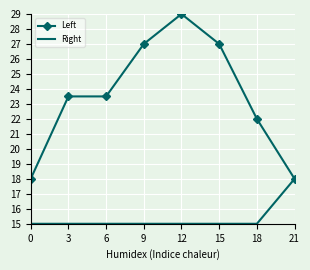

What is the approximate value of Left at 3?

23.5